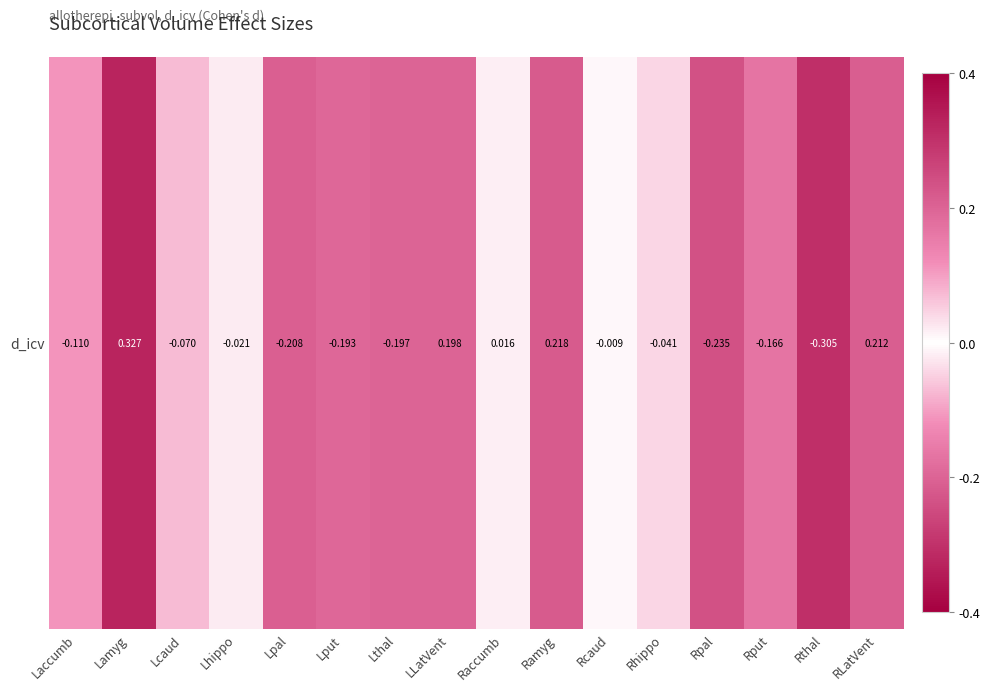

What is the difference between the values at Ramyg and Lput?

0.4